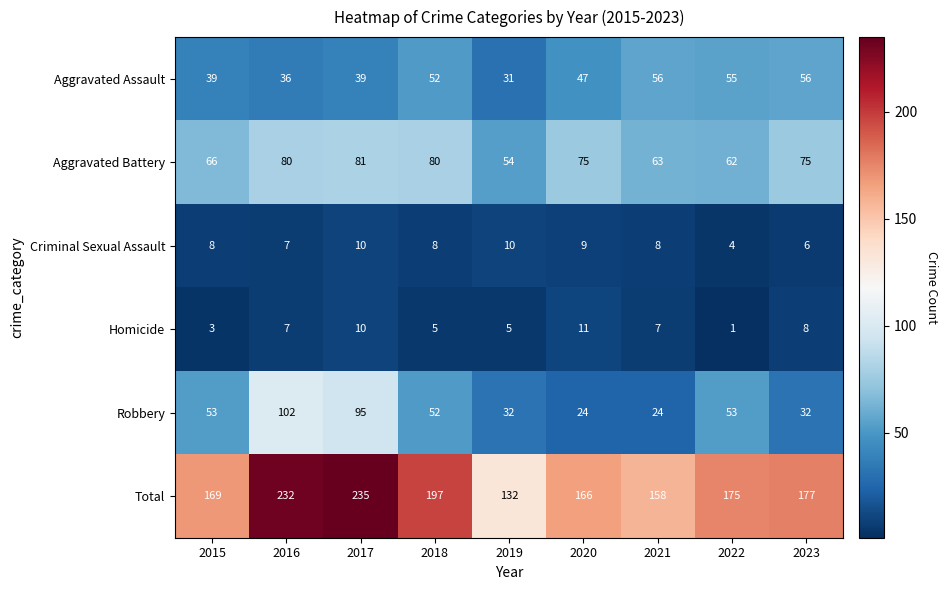

What is the minimum value for Robbery?

24